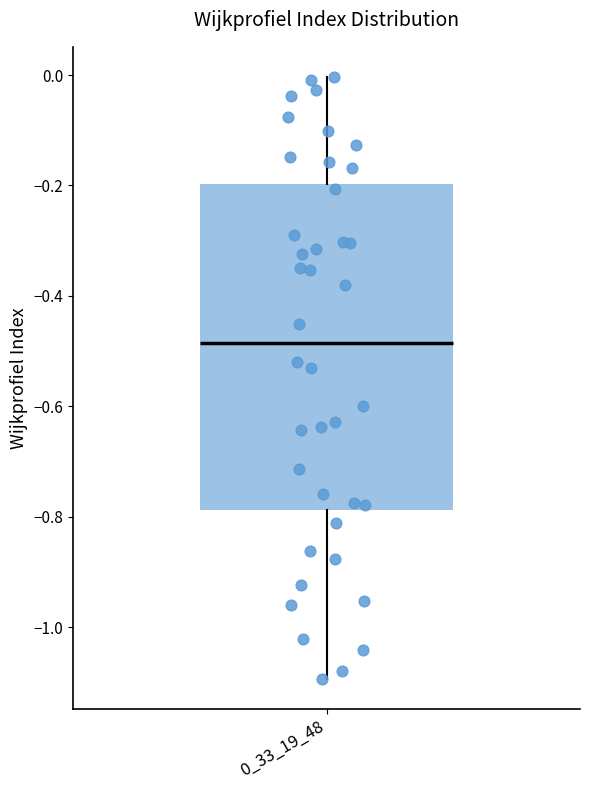

Read this box plot against the y-axis: the position of the median line, the range covered by the box, and the ends of both whiskers. The values are not printed on the chart, so give them approximately, as read against the axis.

median -0.48, box -0.78 to -0.20, whiskers -1.10 to 0.00